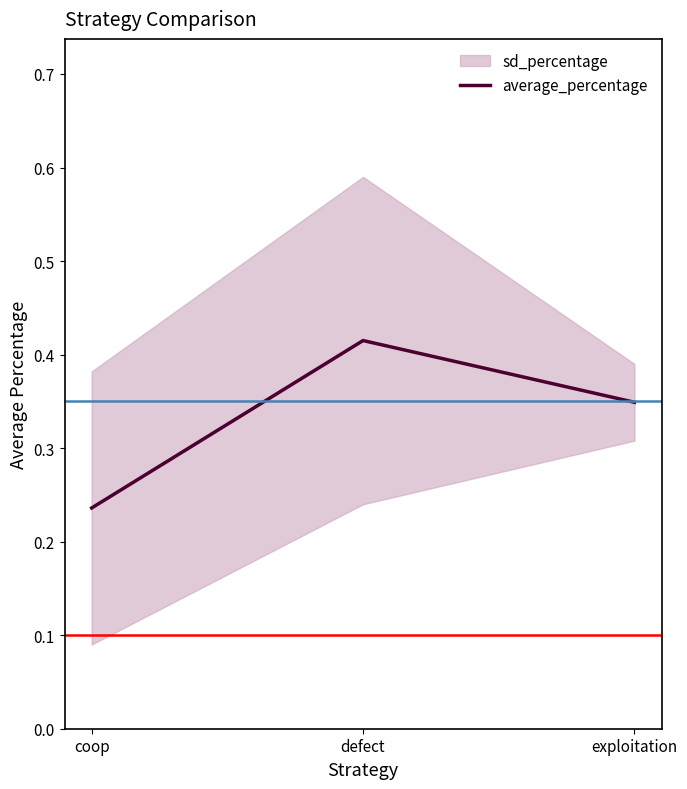

What is the change in value from defect to exploitation?

-0.1